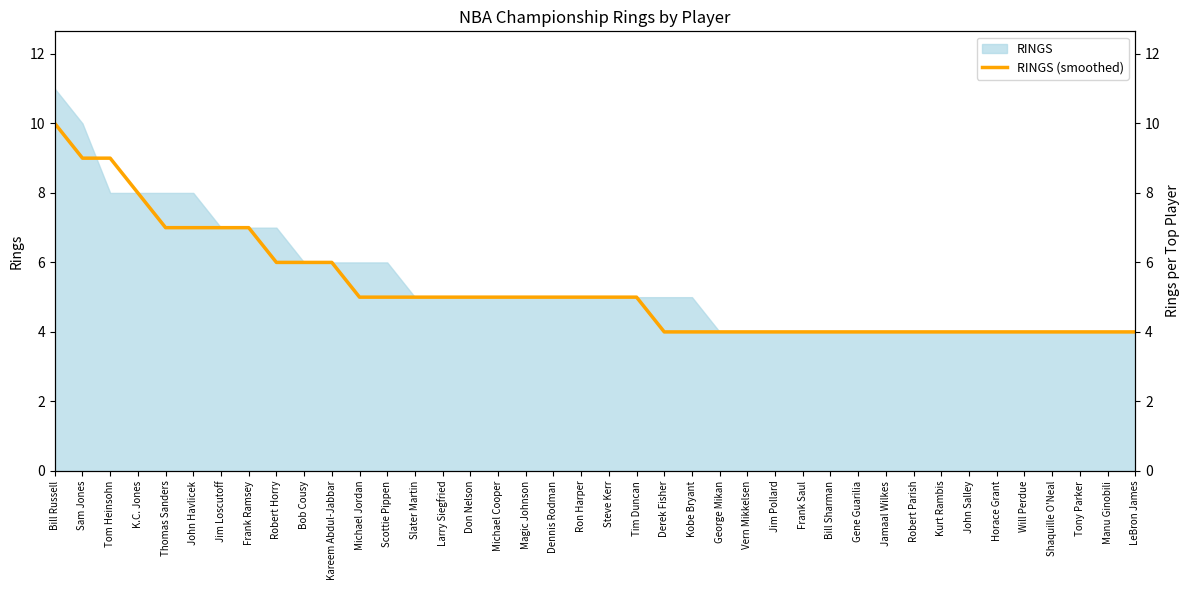

Does the chart display data point markers on the line(s)?

No